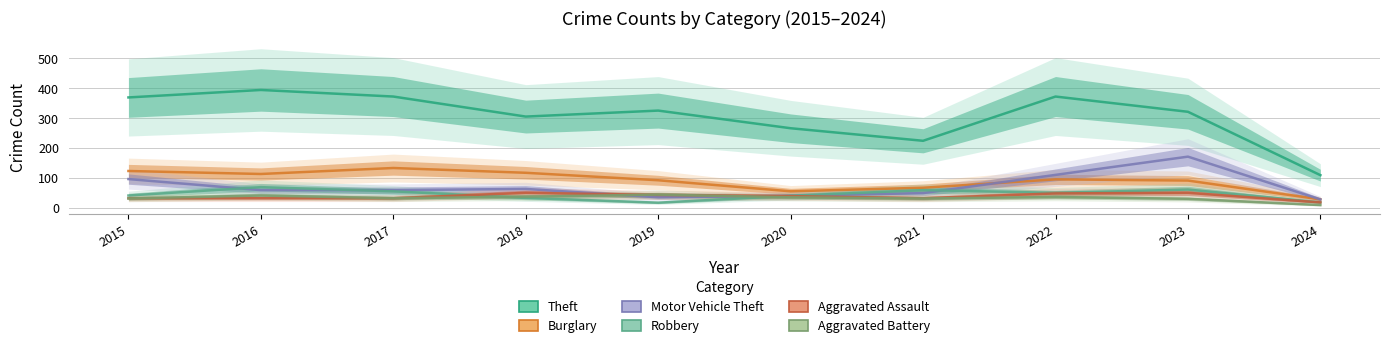

Is it true that Theft equals 369 at 2015?

True